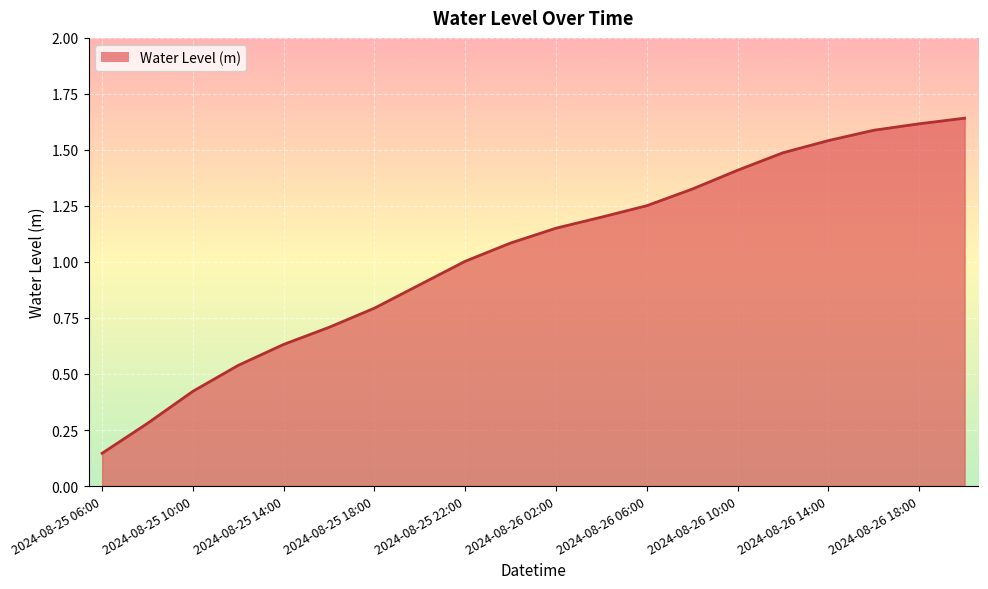

Does the chart have visible grid lines?

Yes